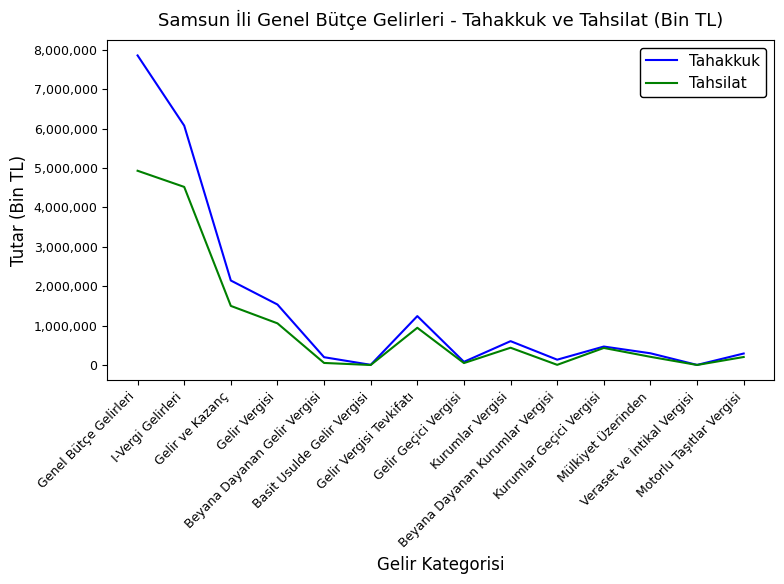

List the series in order of their peak value, highest first.

Tahakkuk, Tahsilat